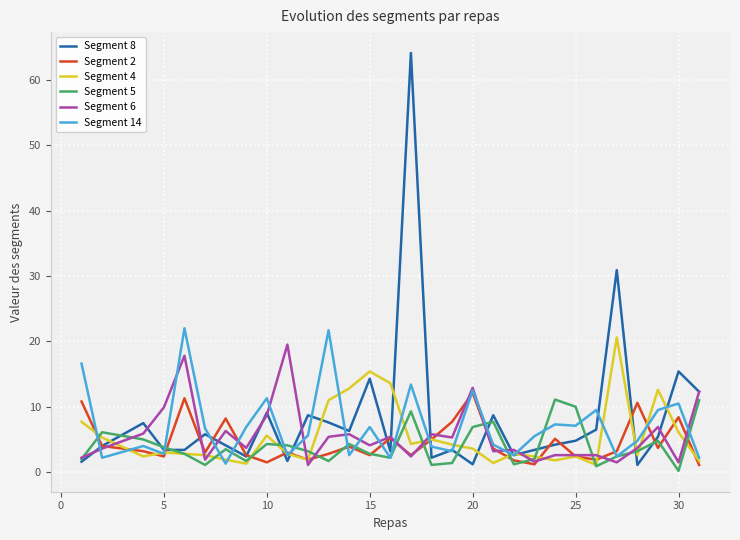

Which series has the largest range (max minus min)?

Segment 8